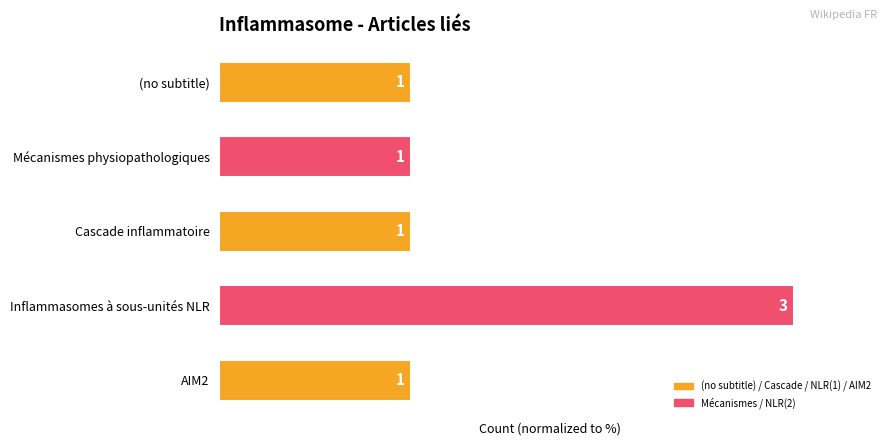

How many bars are there in total?

5